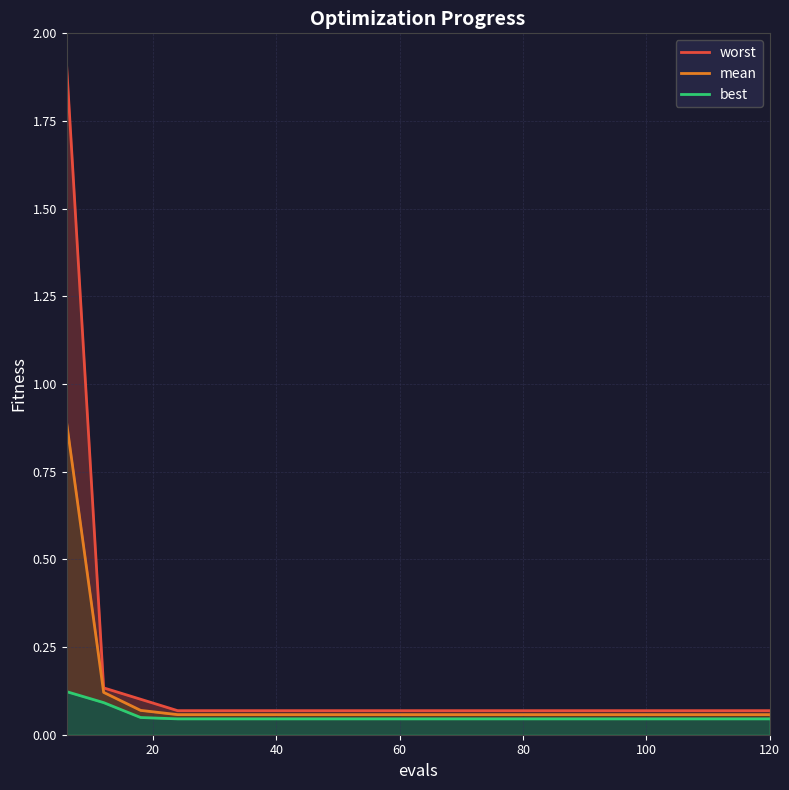

The mean series shows 0.6 at 0. True or false?

False